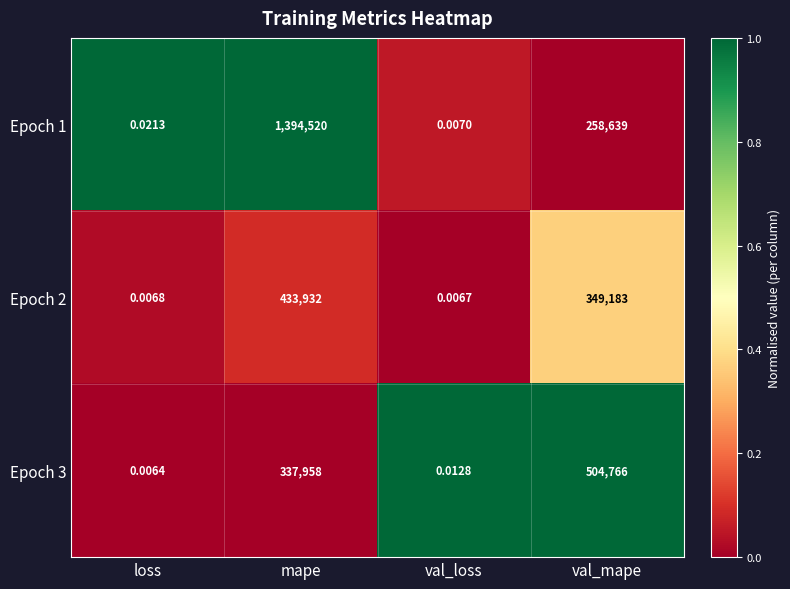

At val_mape, list the series in order from smallest to largest.

Epoch 1, Epoch 2, Epoch 3